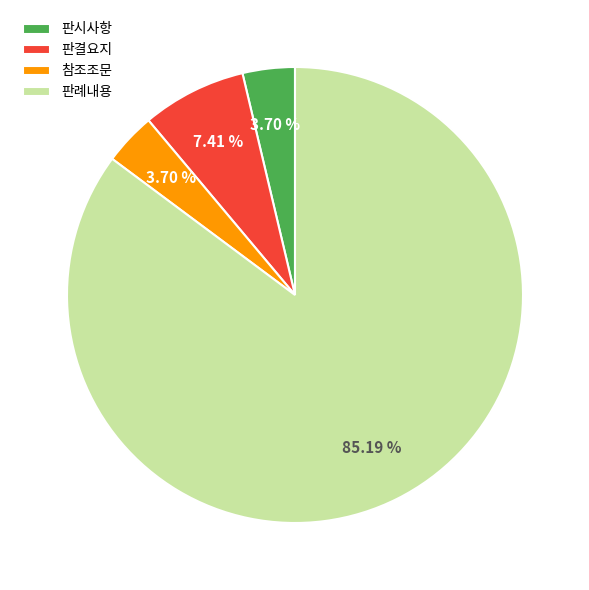

To the nearest percent, what is the combined percentage of 판결요지 and 참조조문?

11%